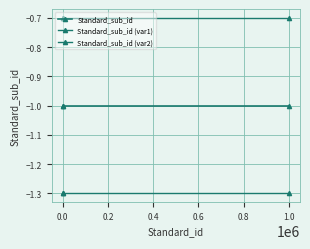

What is the value of the Standard_sub_id point at the 2nd from the left?

-1.0